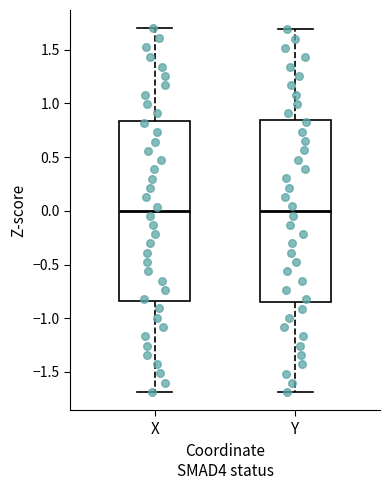

Reading left to right, read every box against the y-axis: the position of its median line, the range the box covers, and the ends of its whiskers. The values are not printed on the chart, so give them approximately, as read against the axis.

X: median 0.00, box -0.85 to 0.85, whiskers -1.70 to 1.70
Y: median 0.00, box -0.85 to 0.85, whiskers -1.70 to 1.70